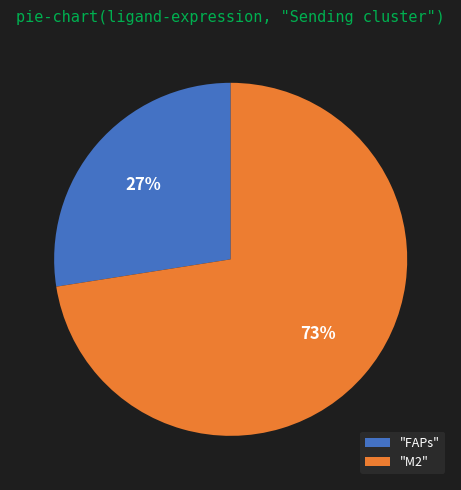

Is the sum of "FAPs" and "M2" greater than half?

Yes